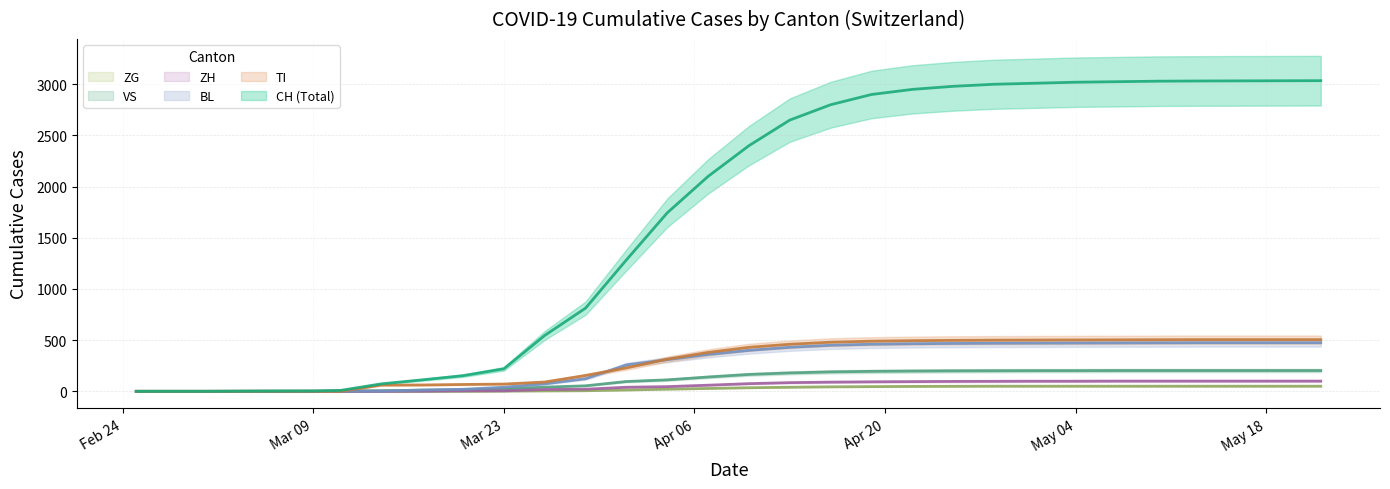

Which series has the largest range (max minus min)?

CH